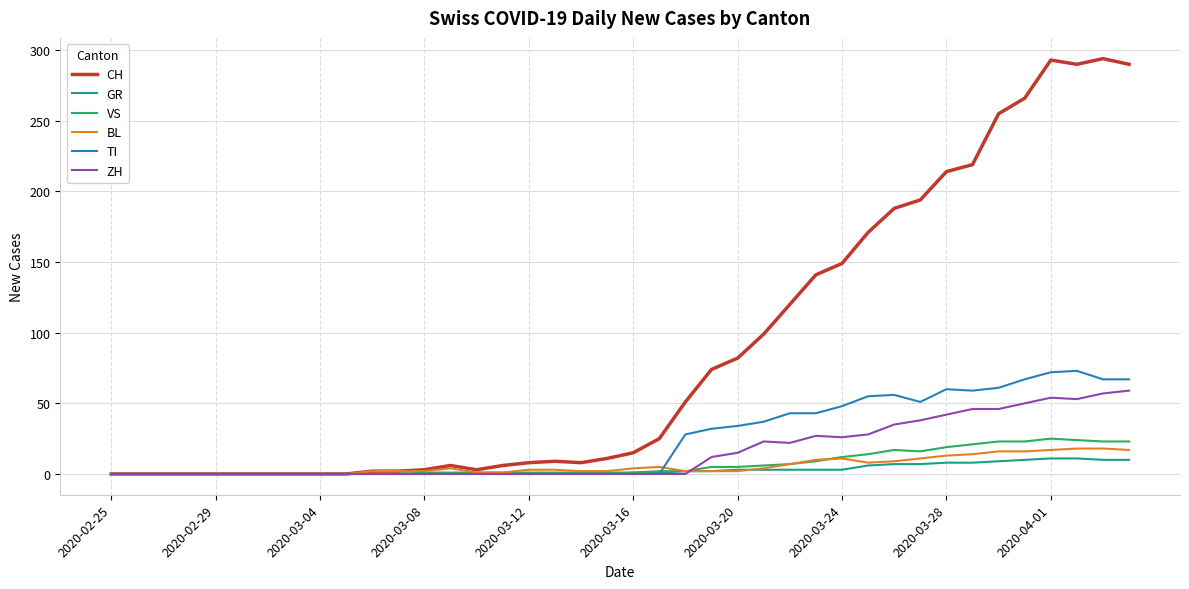

List the series in order of their peak value, lowest first.

GR, BL, VS, ZH, TI, CH